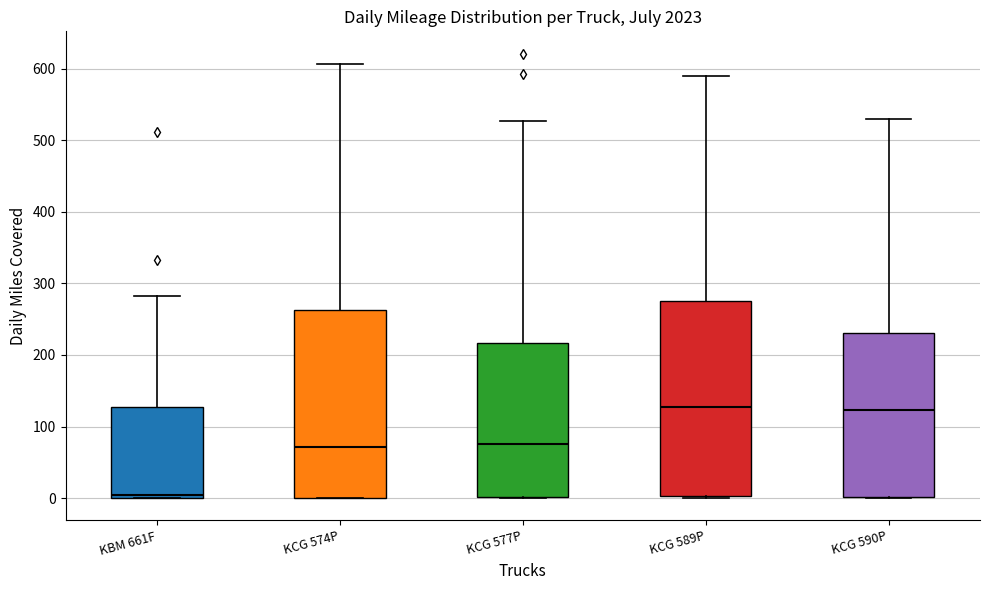

Reading left to right, transcribe this box plot: for each box, give where its median line is, the range the box spans, and where its two whiskers end, as read against the y-axis. The values are not printed on the chart, so give them approximately, as read against the axis.

KBM 661F: median 10, box 0 to 130, whiskers 0 to 280
KCG 574P: median 70, box 0 to 260, whiskers 0 to 610
KCG 577P: median 80, box 0 to 220, whiskers 0 to 530
KCG 589P: median 130, box 0 to 280, whiskers 0 to 590
KCG 590P: median 120, box 0 to 230, whiskers 0 to 530